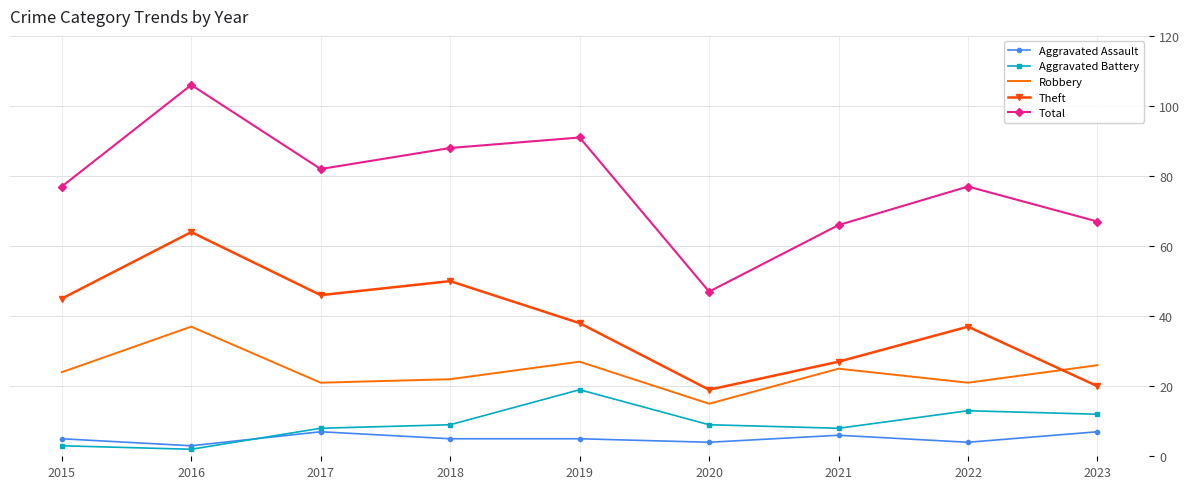

Where is Theft nearest to the value 41?

2019